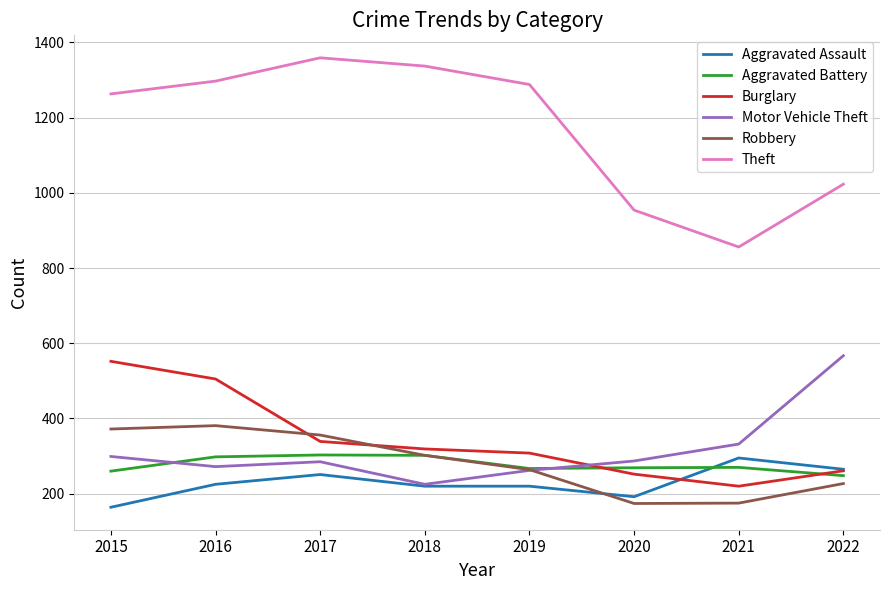

Between which two adjacent categories do Robbery and Burglary first intersect?

2016 and 2017